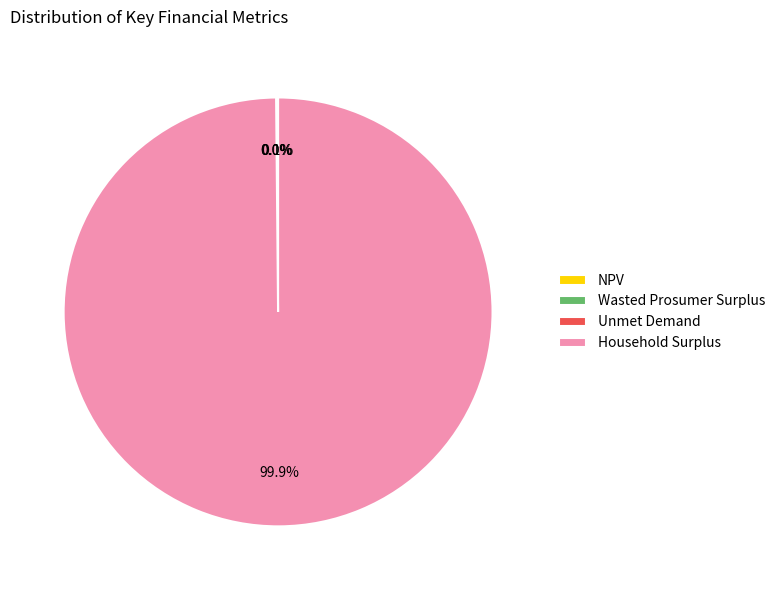

What is the largest slice in the pie chart?

Household Surplus